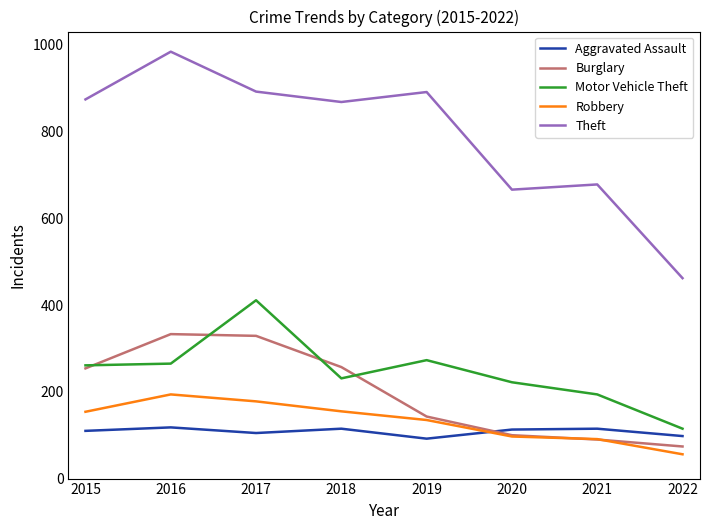

Where is the first local maximum for Robbery?

2016